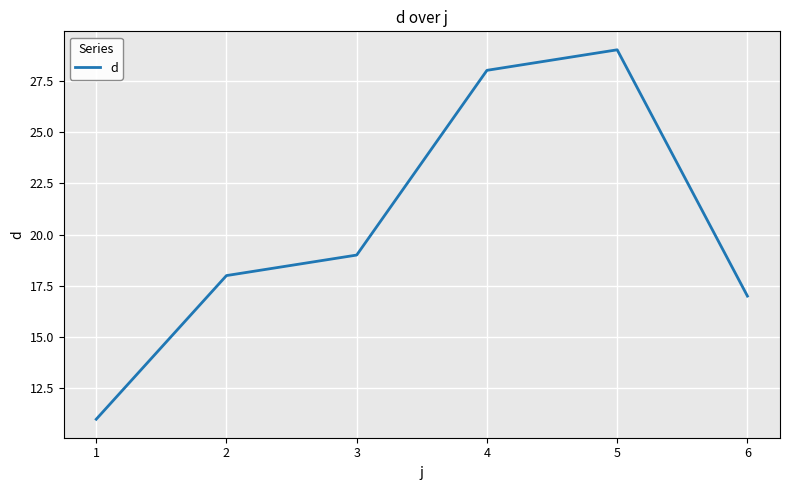

What is the average value?

20